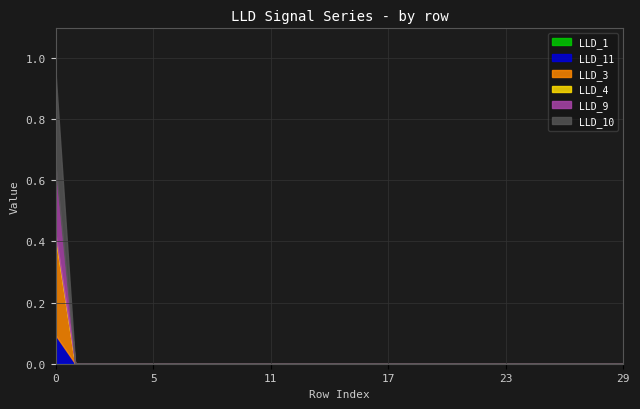

How many LLD_4 values are between 0 and 1?

30